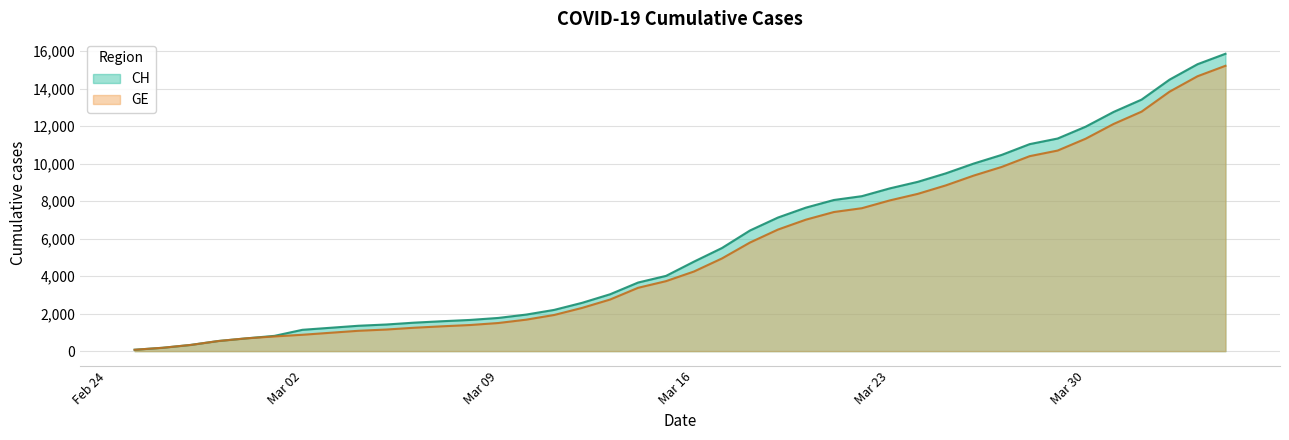

True or false: CH has more than 2 points higher than both neighbors.

False